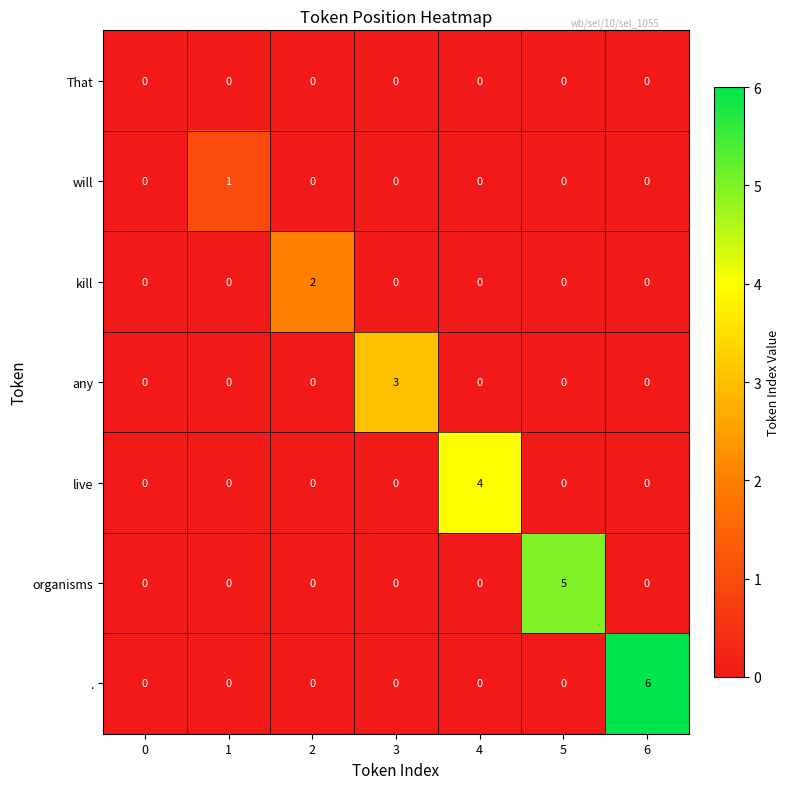

True or false: kill has a value of 3 at 2.

False